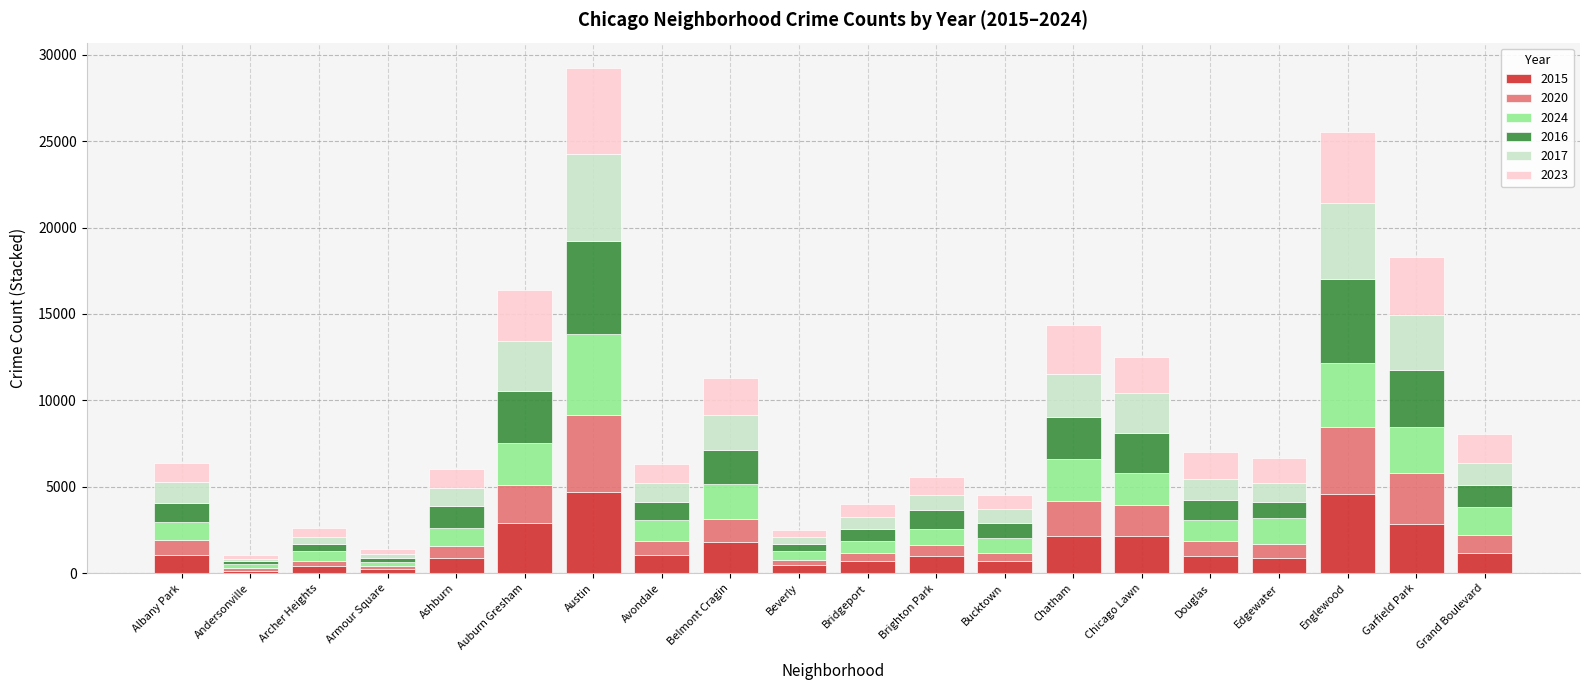

What is the total value across all series at Avondale?

6345